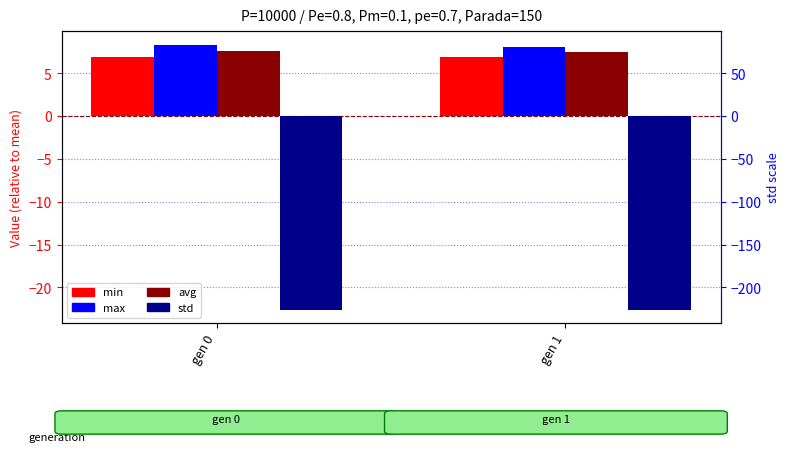

How many bars are there in total?

8